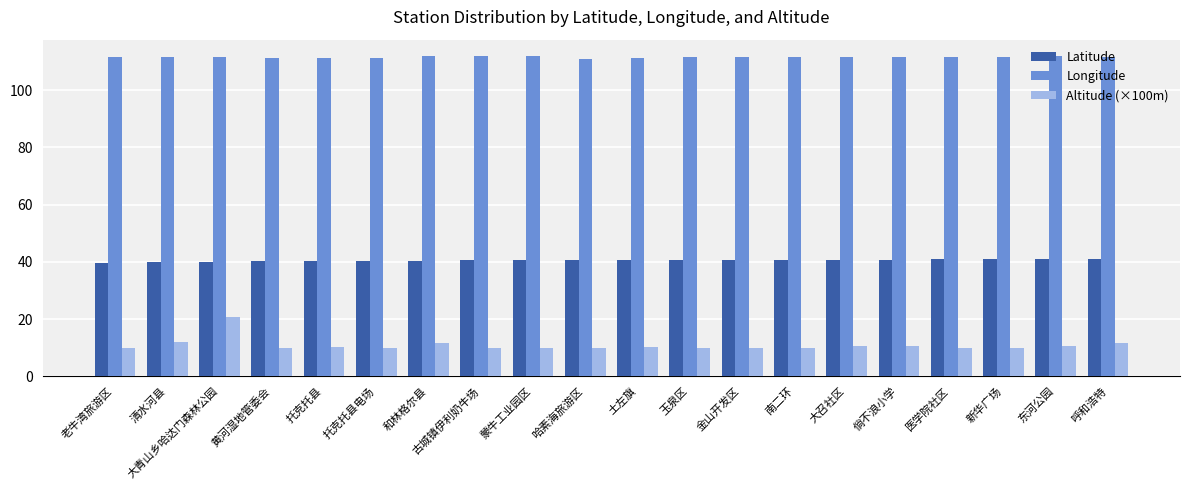

What is the value of the Longitude bar at the 20th from the left?

111.6